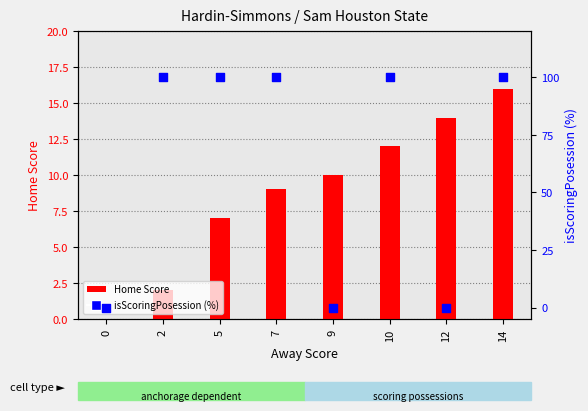

Which series contains the highest Y value?

isScoringPosession (%)